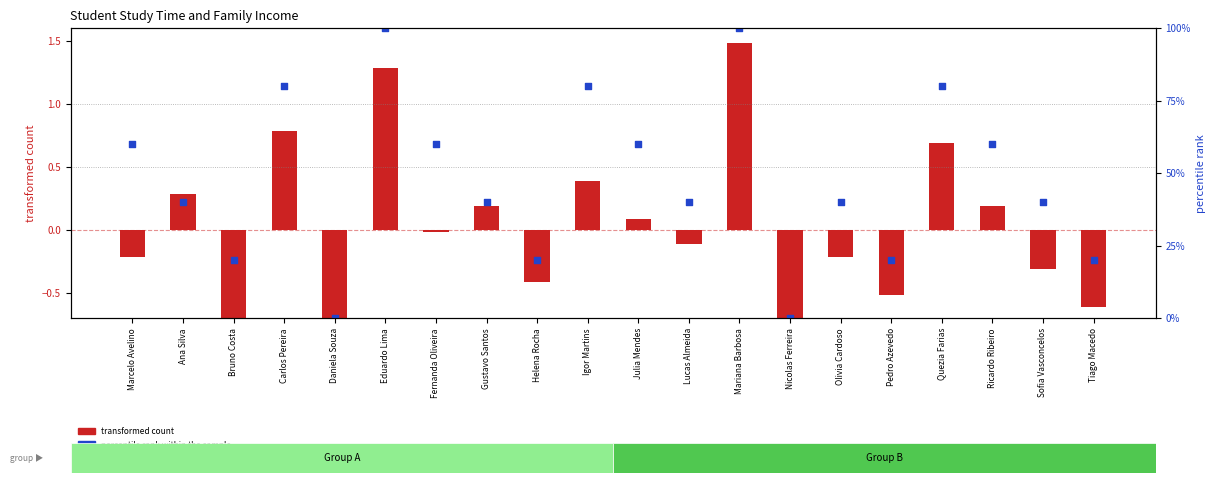

Which series reaches the minimum Y coordinate?

transformed count (renda centered)